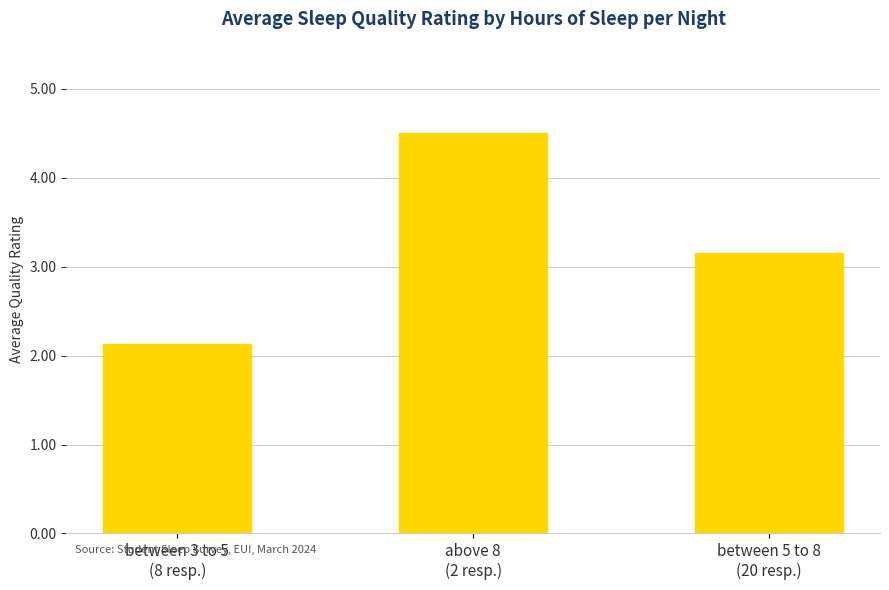

Which label corresponds to the largest value in the chart?

above 8
(2 resp.)